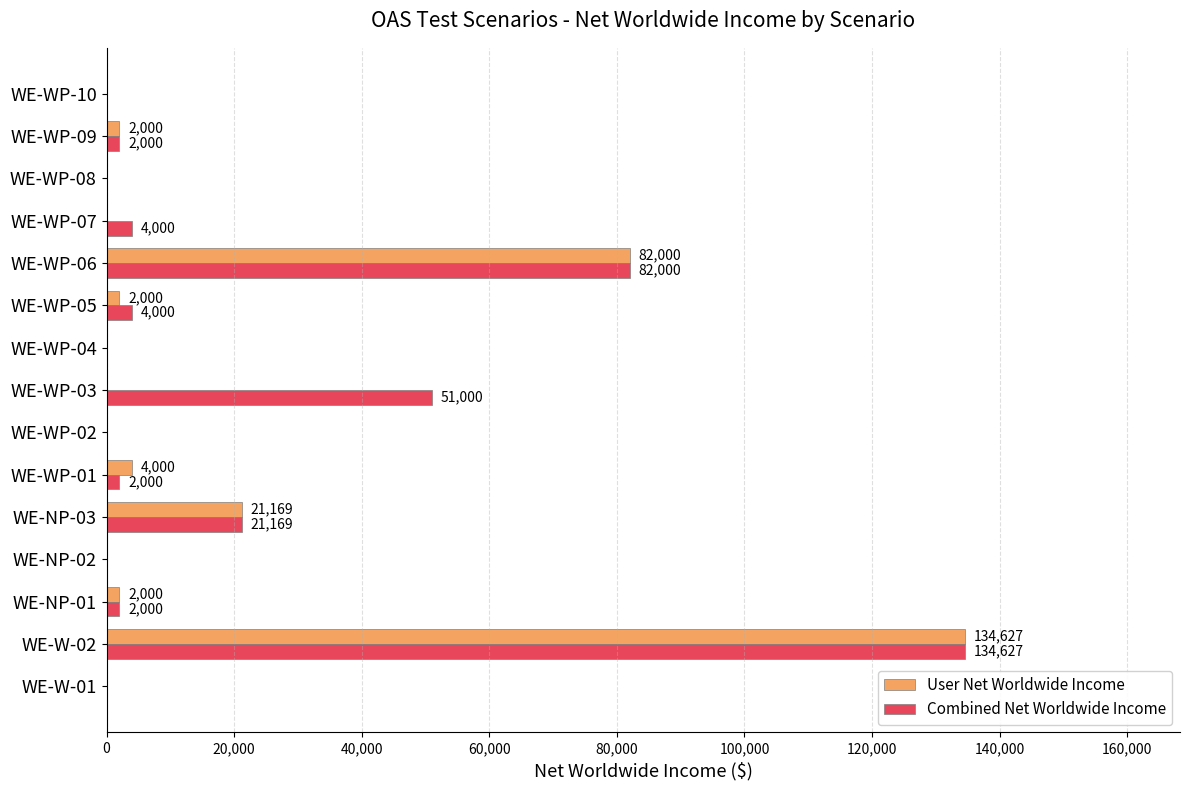

Which series has the largest total across all categories?

Combined Net Worldwide Income